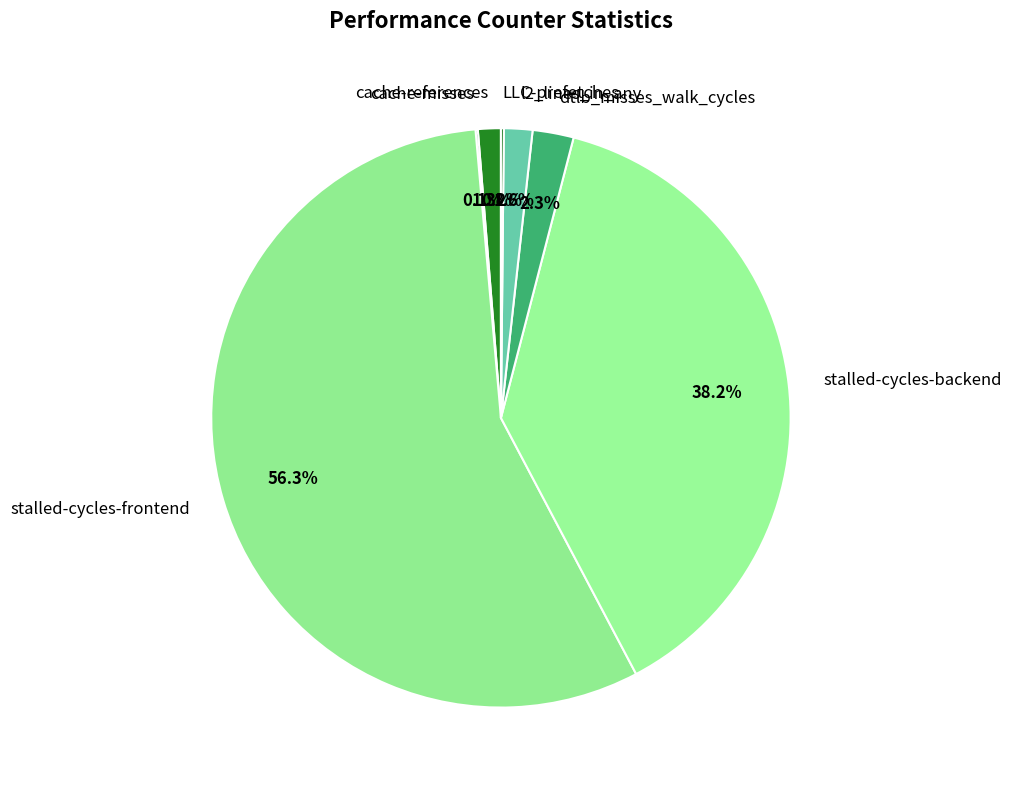

The dtlb_misses_walk_cycles slice represents 8% of the pie. True or false?

False